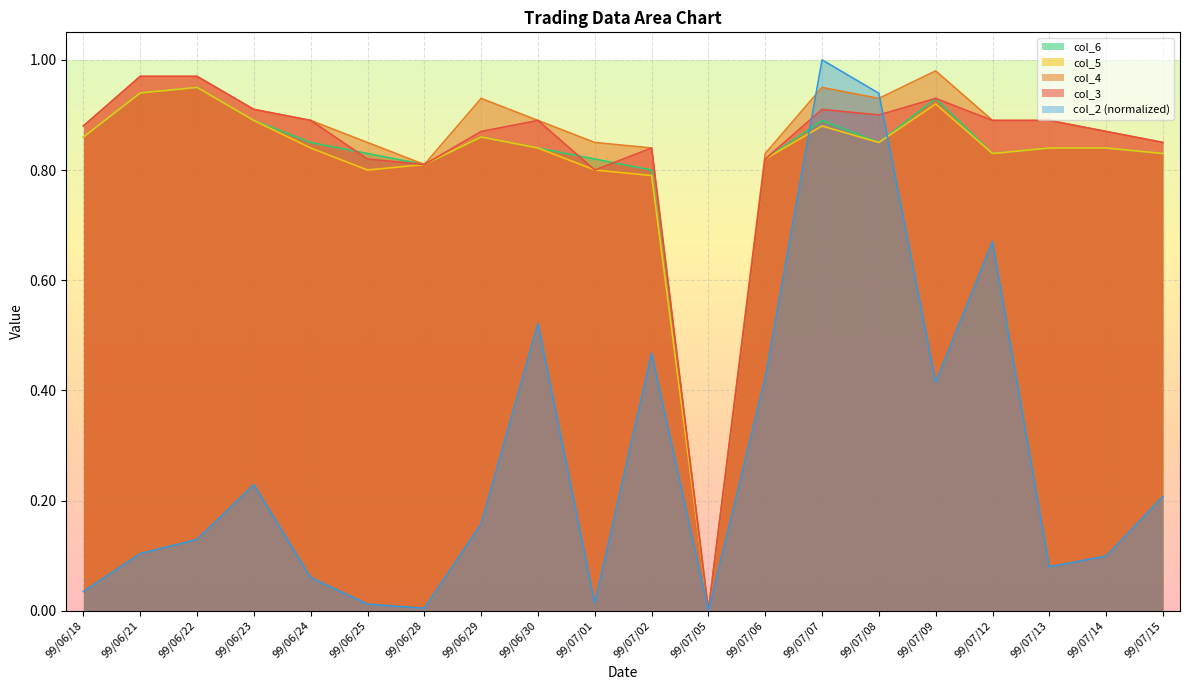

What are all the series names shown in the legend?

col_6, col_5, col_4, col_3, col_2 (normalized)